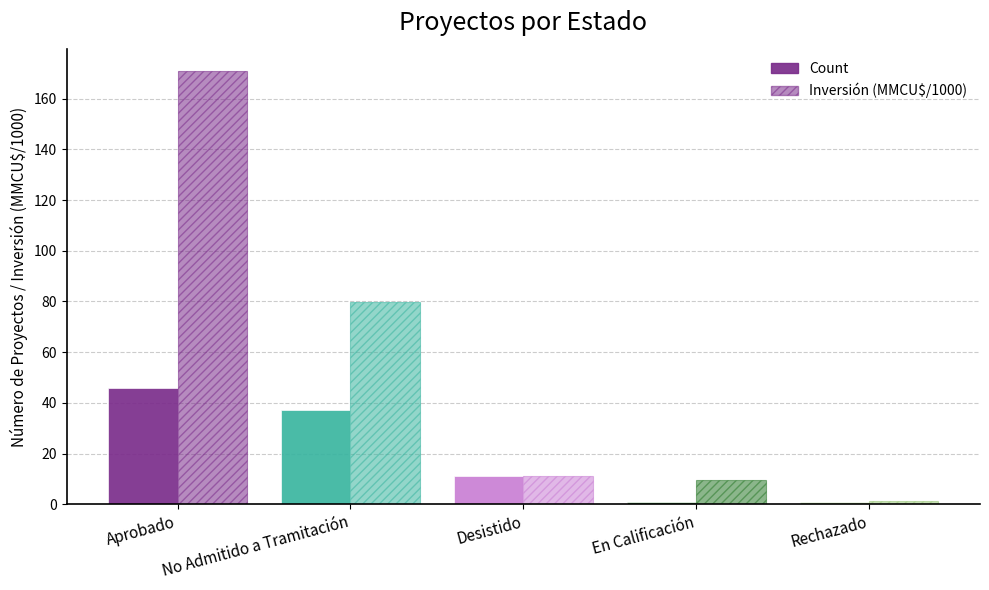

The value of Count at Desistido is 18.1. True or false?

False